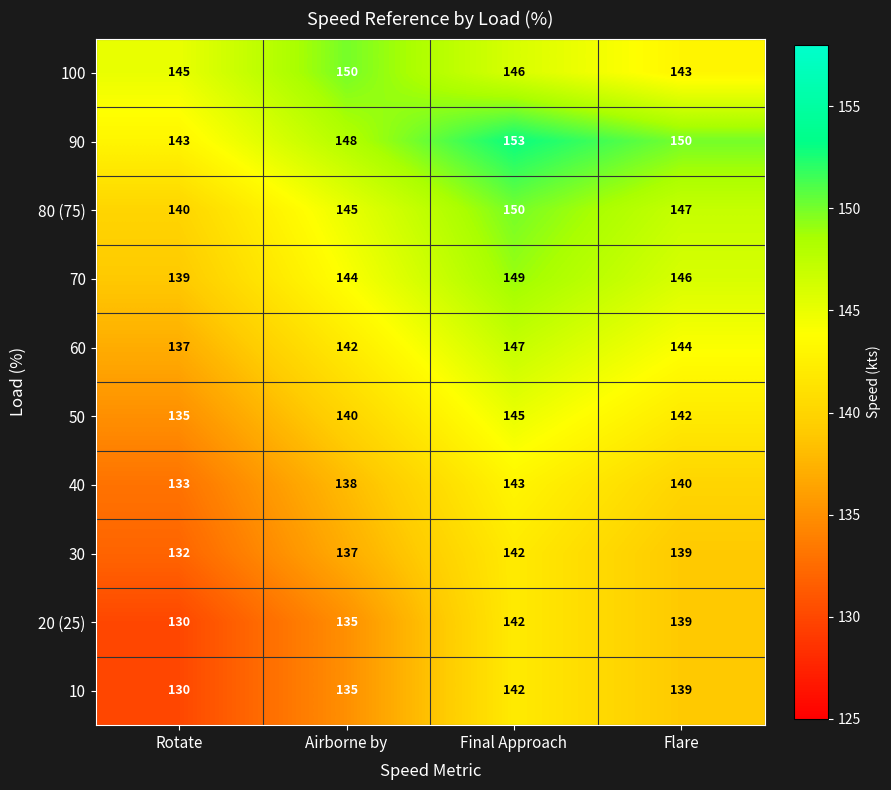

What is the difference between the highest and lowest values at Flare?

11